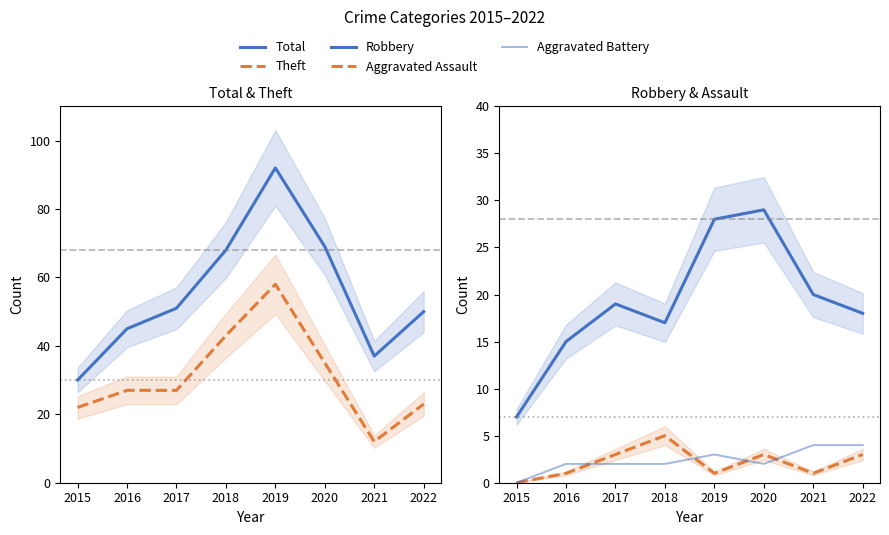

After their last crossing, which series has the higher values: Aggravated Battery or Aggravated Assault?

Aggravated Battery